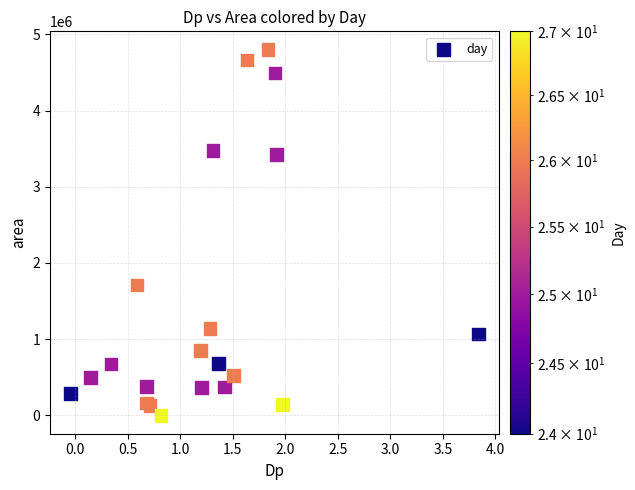

What Y value in the scatter plot is closest to 2399375?

1714375